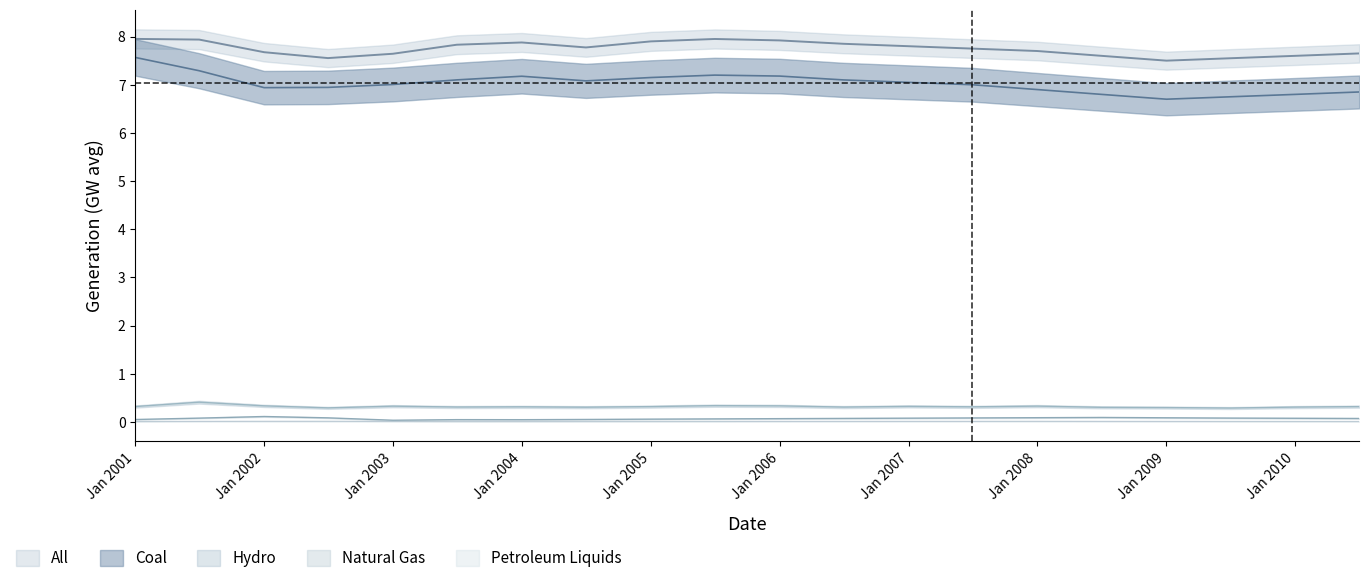

Is the value of Coal at 2009-07-01 greater than the value of Petroleum Liquids at 2005-07-01?

Yes